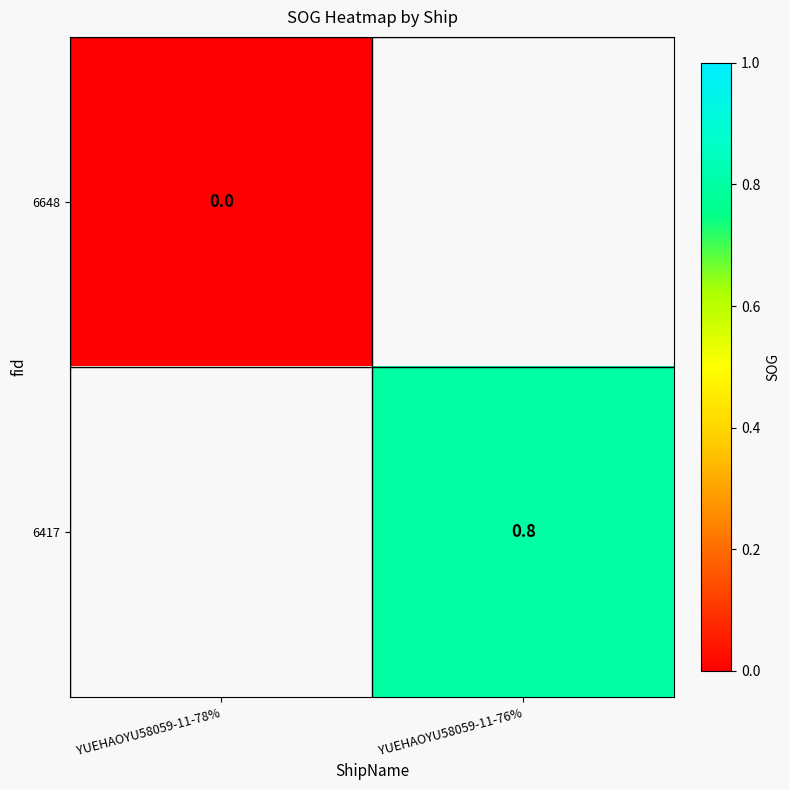

Is the value of 6648 at YUEHAOYU58059-11-78% greater than the value of 6417 at YUEHAOYU58059-11-76%?

No